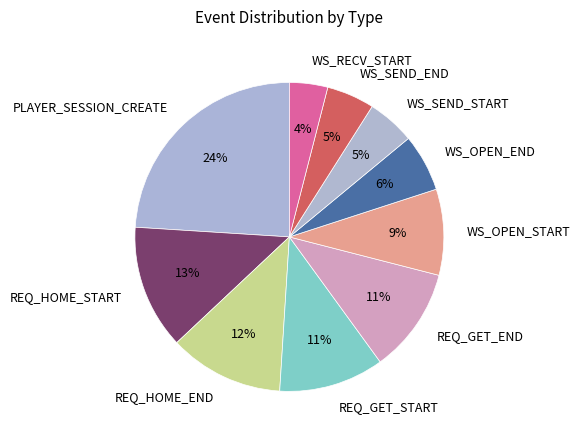

Is it true that WS_RECV_START is 4% of the pie?

True